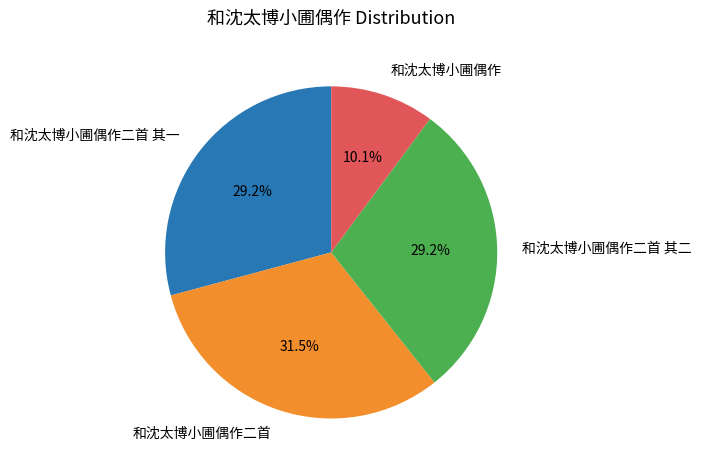

True or false: 和沈太博小圃偶作二首 其一 accounts for 29% of the total.

True